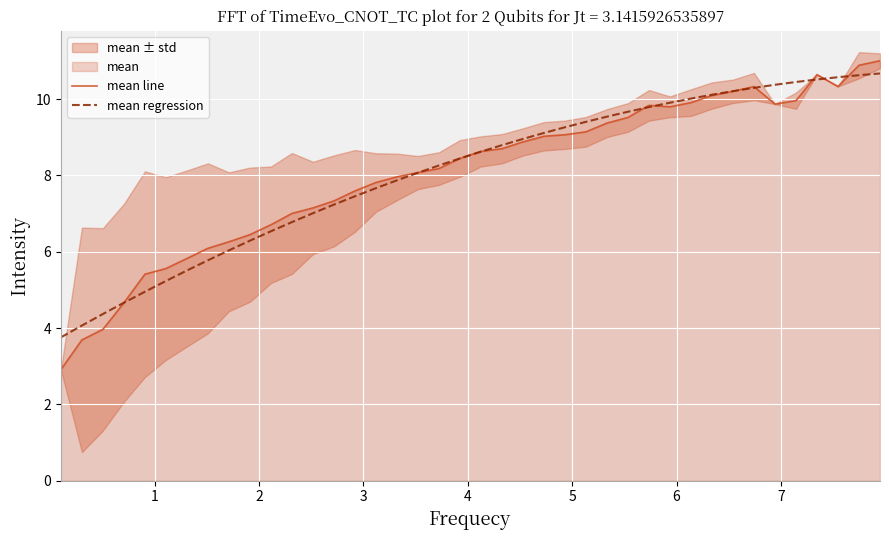

True or false: mean regression and mean line intersect in this chart.

True